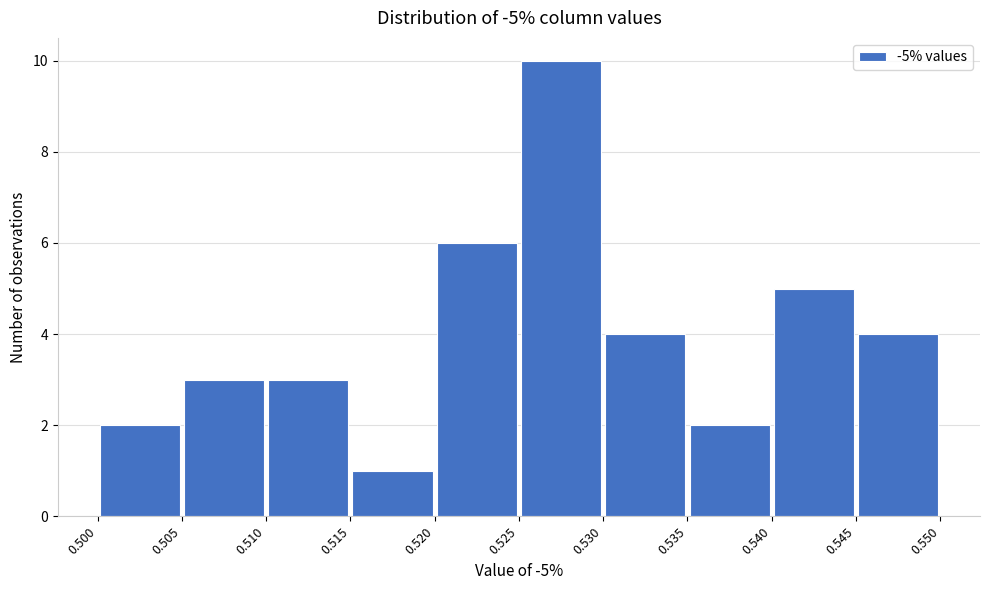

Over which range of the x-axis is the bar tallest?

0.525 to 0.530